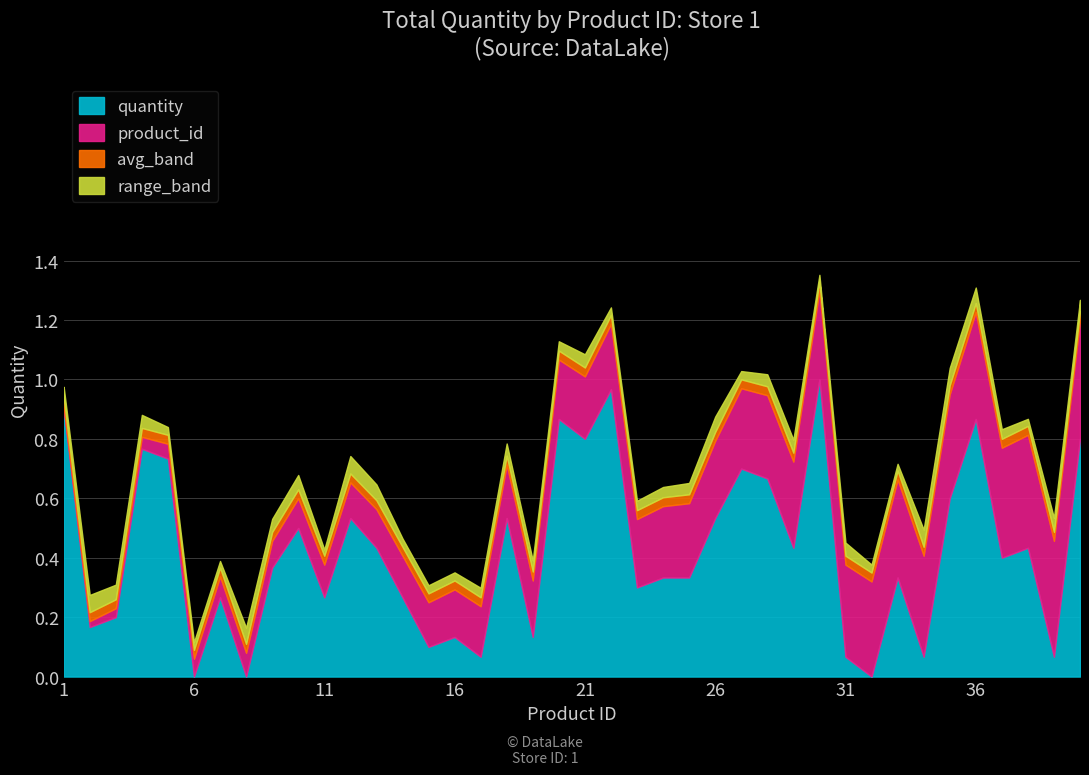

Between 37 and 21, which is larger?

21